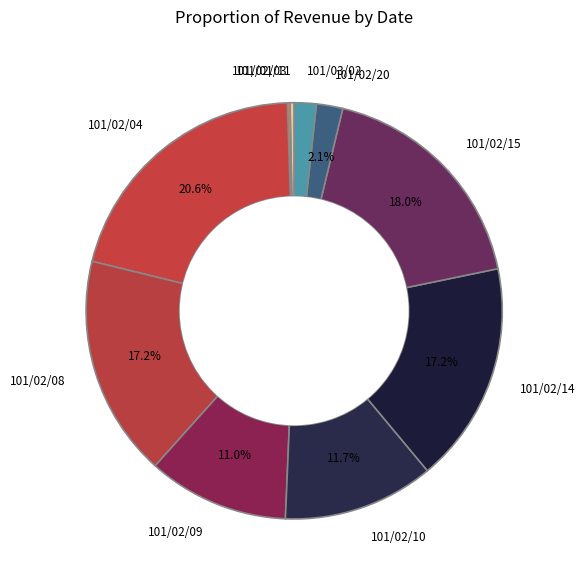

To the nearest percent, what percentage of the pie is 101/02/09?

11%